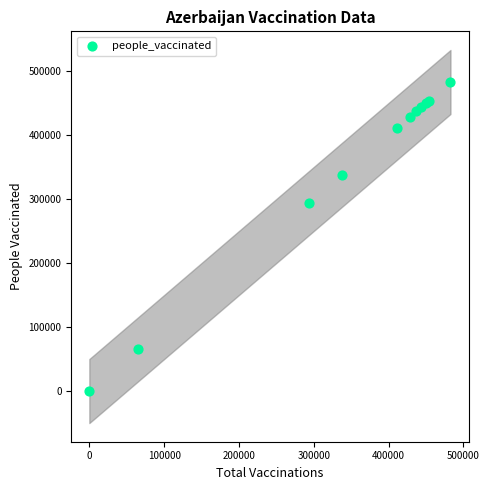

What Y value in the scatter plot is closest to 241332?

293360